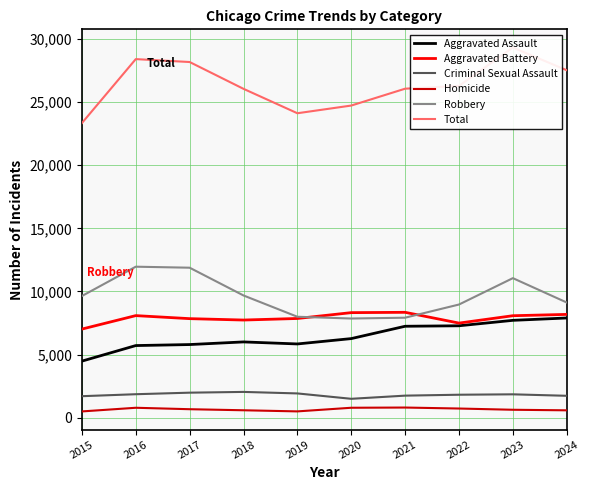

True or false: Aggravated Battery and Total intersect in this chart.

False